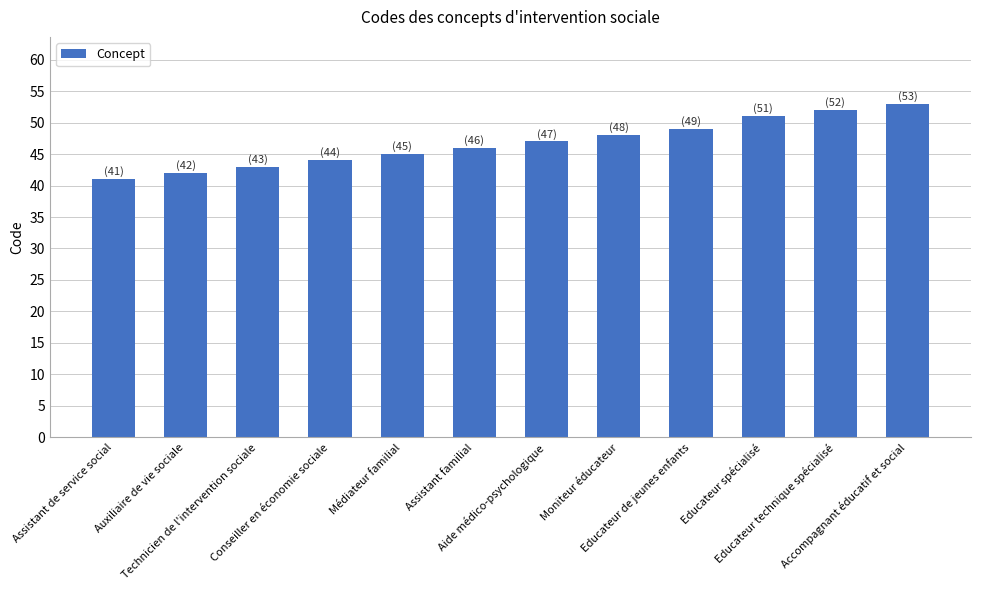

What value does the data have at Auxiliaire de vie sociale?

42